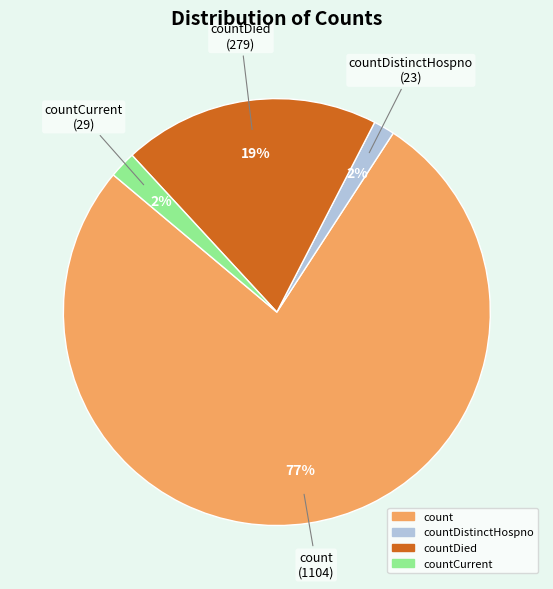

Is there any slice that represents more than half of the pie?

Yes